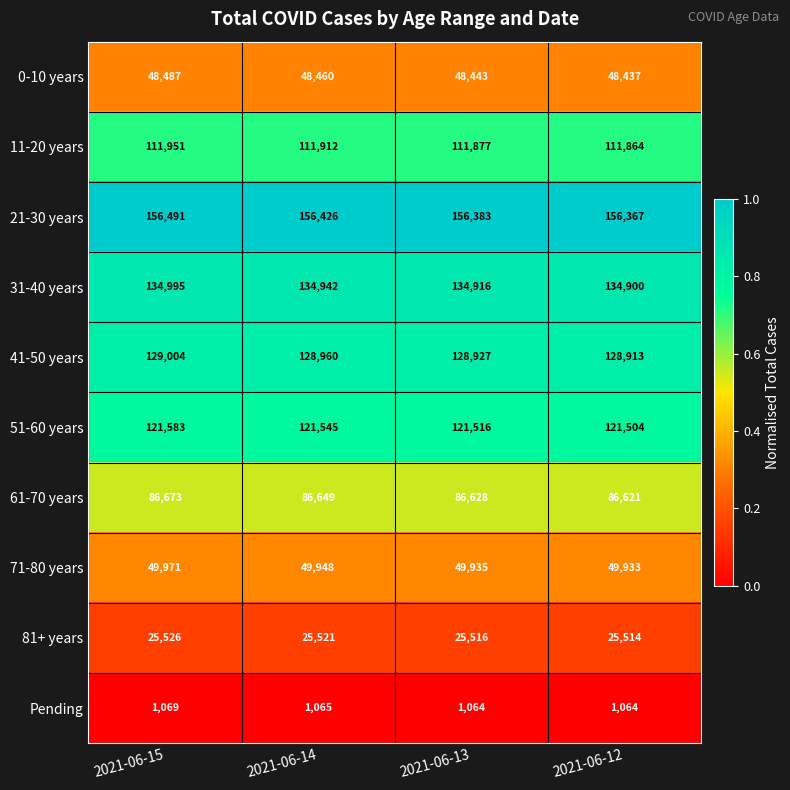

What is the difference between the highest and lowest values at 2021-06-15?

155422